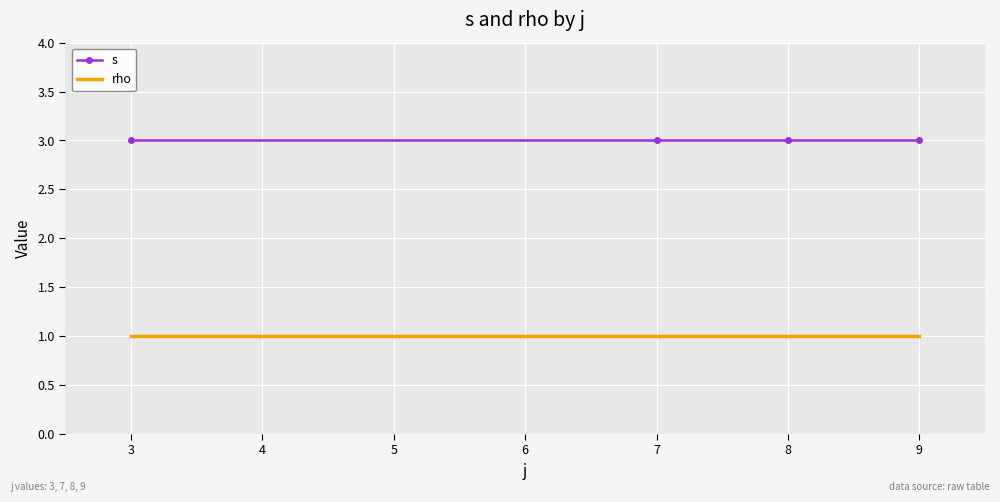

What are all the series names shown in the legend?

s, rho